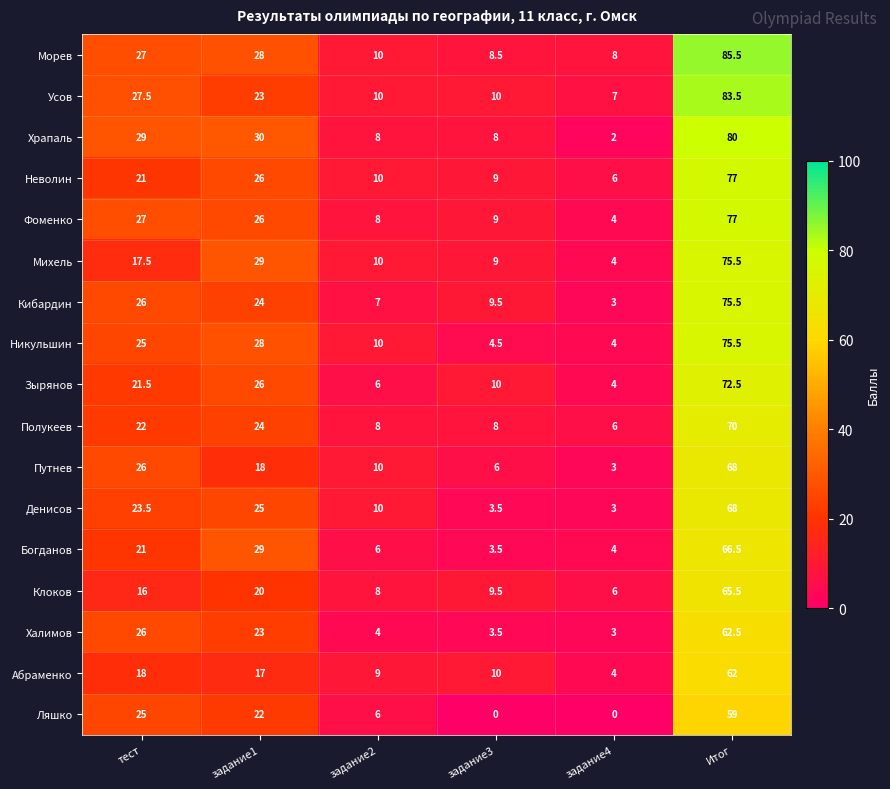

At which label is Усов closest to 45?

тест